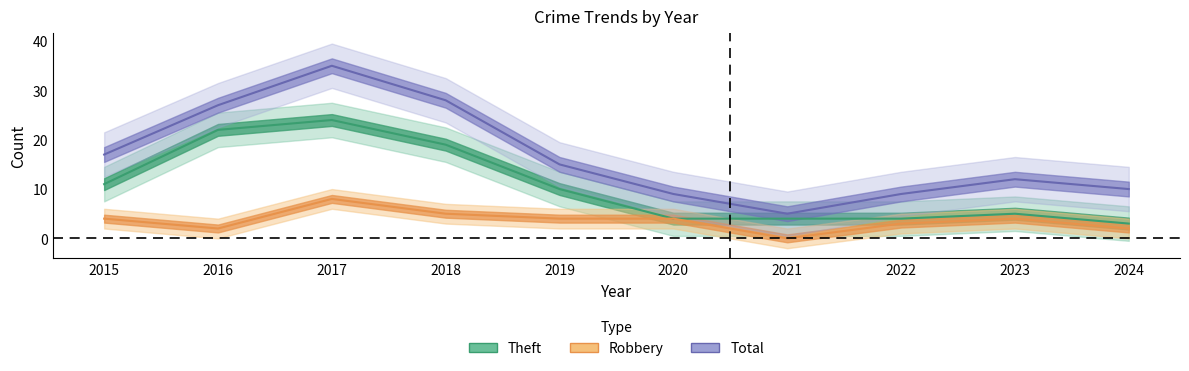

Reading left to right, list all the values displayed in this chart.

Theft: 2015=11	2016=22	2017=24	2018=19	2019=10	2020=4	2021=4	2022=4	2023=5	2024=3
Robbery: 2015=4	2016=2	2017=8	2018=5	2019=4	2020=4	2021=0	2022=3	2023=4	2024=2
Total: 2015=17	2016=27	2017=35	2018=28	2019=15	2020=9	2021=5	2022=9	2023=12	2024=10